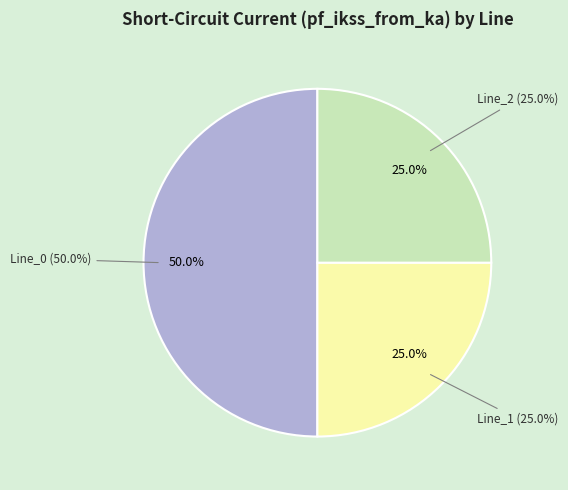

To the nearest percent, what is the difference between the largest and smallest slice percentages?

25%